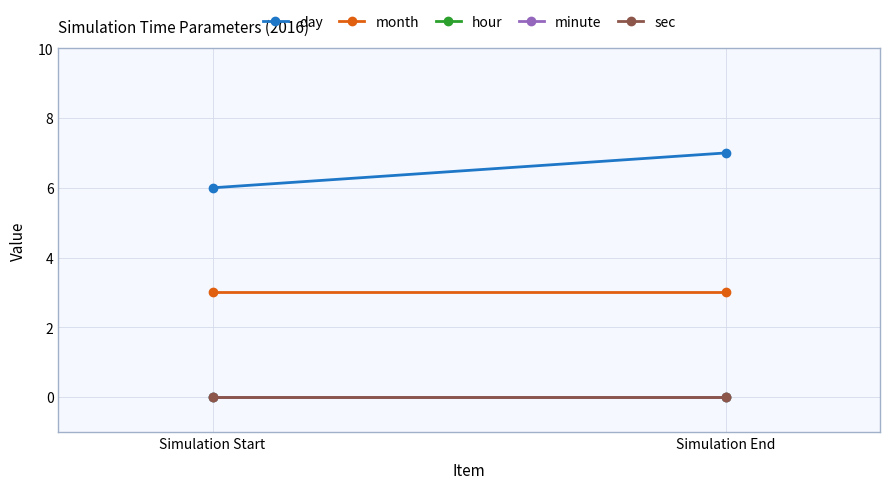

What is the greatest value displayed?

7